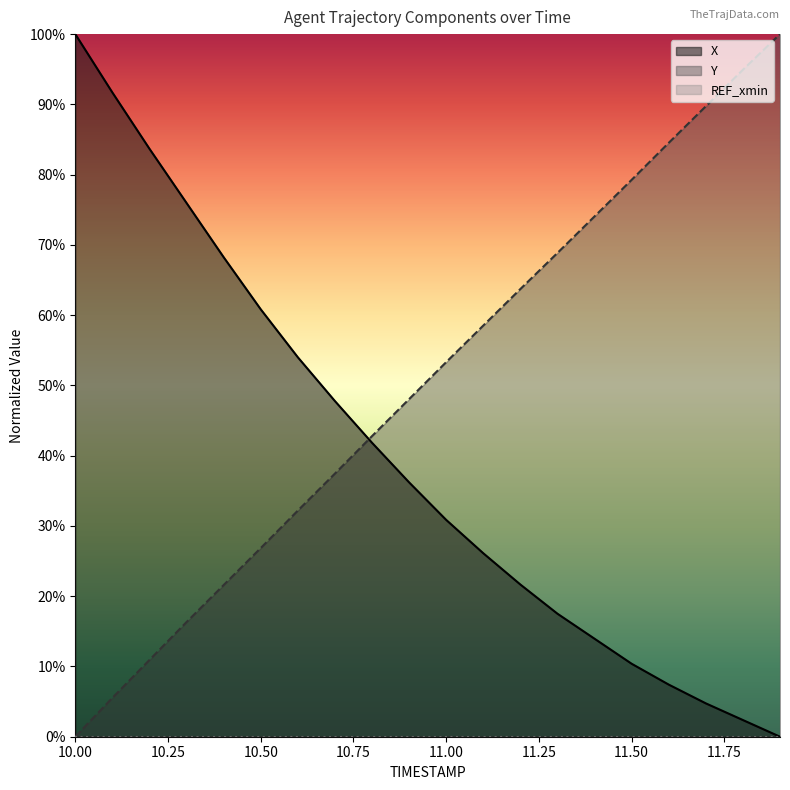

Does the chart have visible grid lines?

No